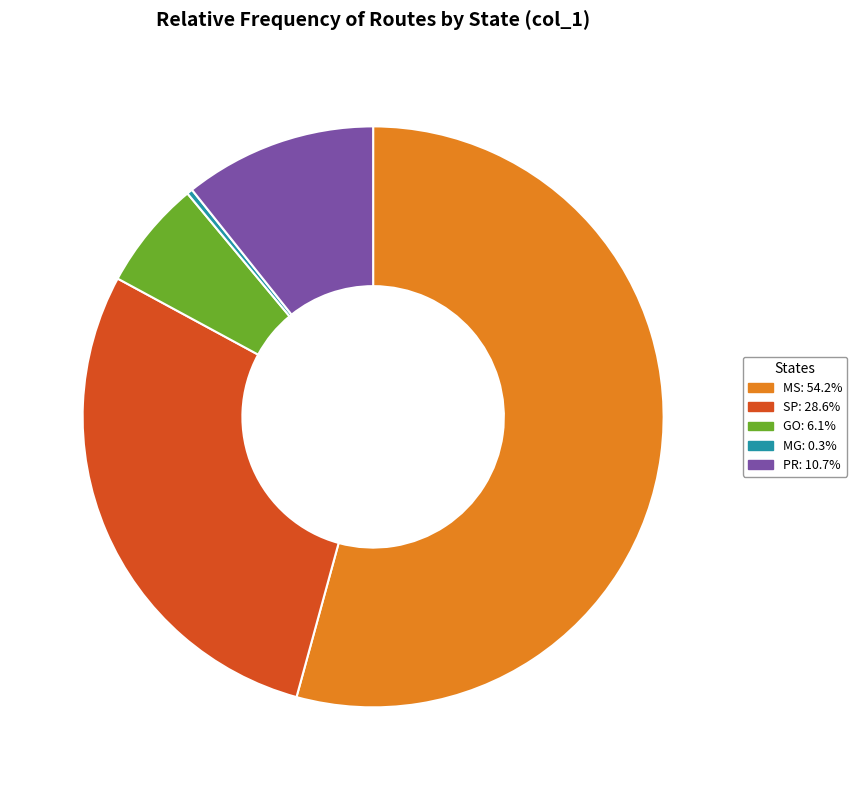

Is there a majority slice in this chart?

Yes